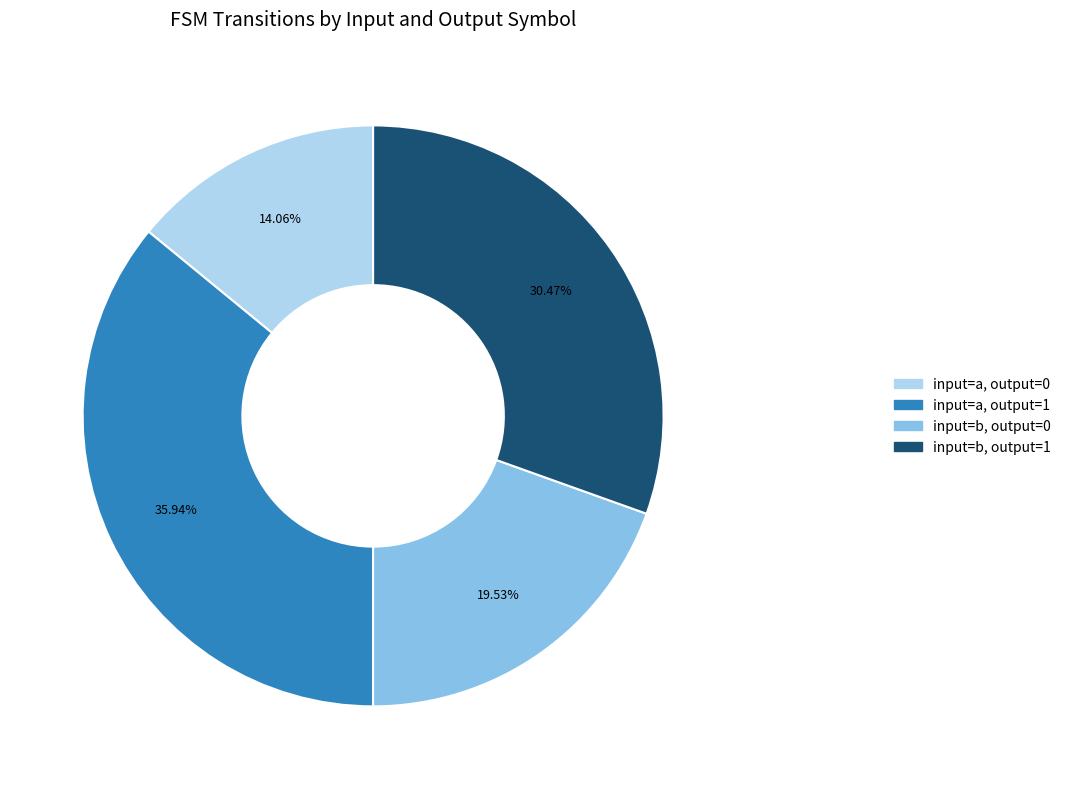

How many segments does this pie chart have?

4